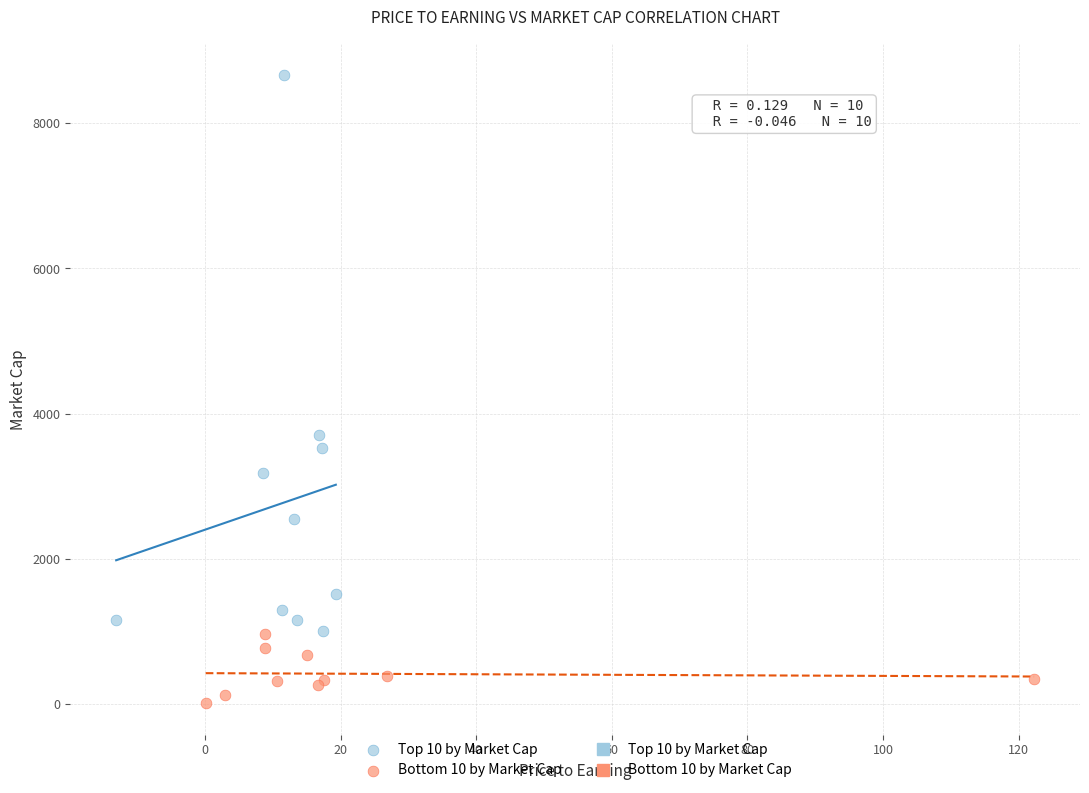

Which series contains the lowest Y value?

Bottom 10 by Market Cap